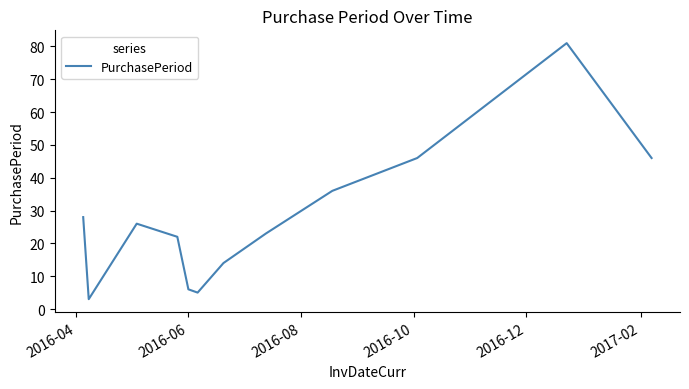

What is the smallest value displayed?

3